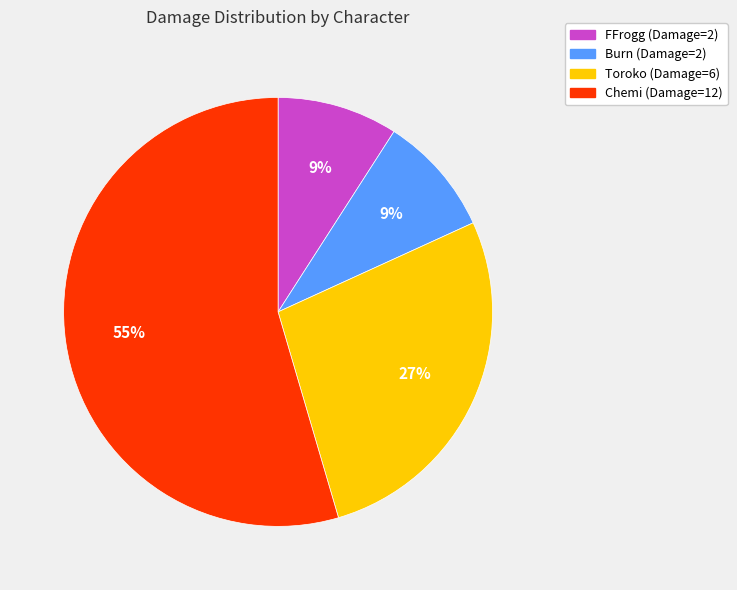

What percentage is the Burn slice, to the nearest percent?

9%